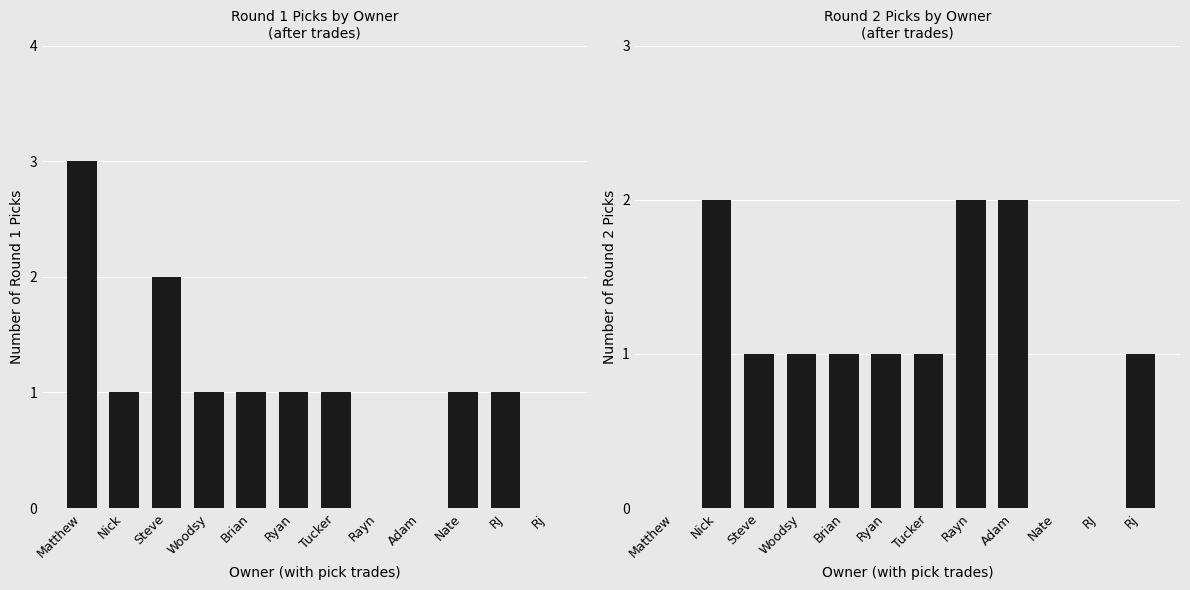

The value of Round 1 Picks at Woodsy is 1. True or false?

True